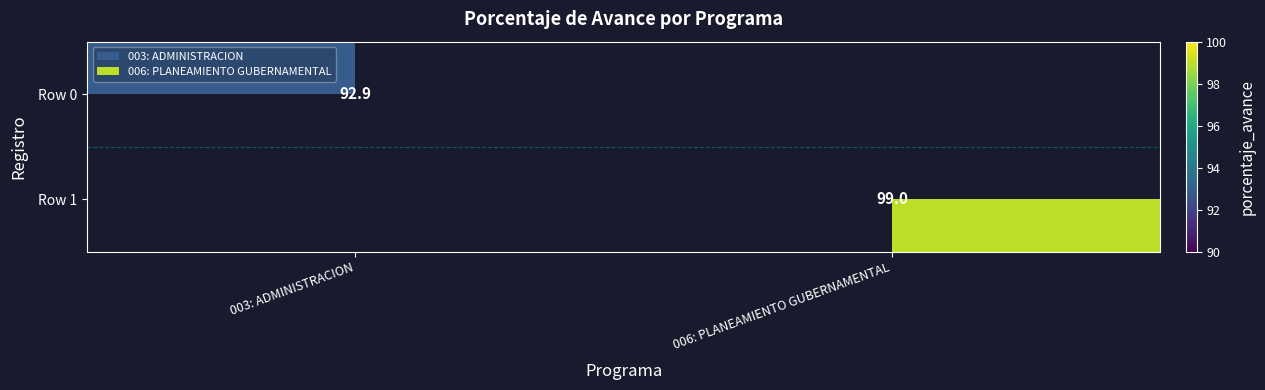

What is the maximum value shown in the chart?

99.0